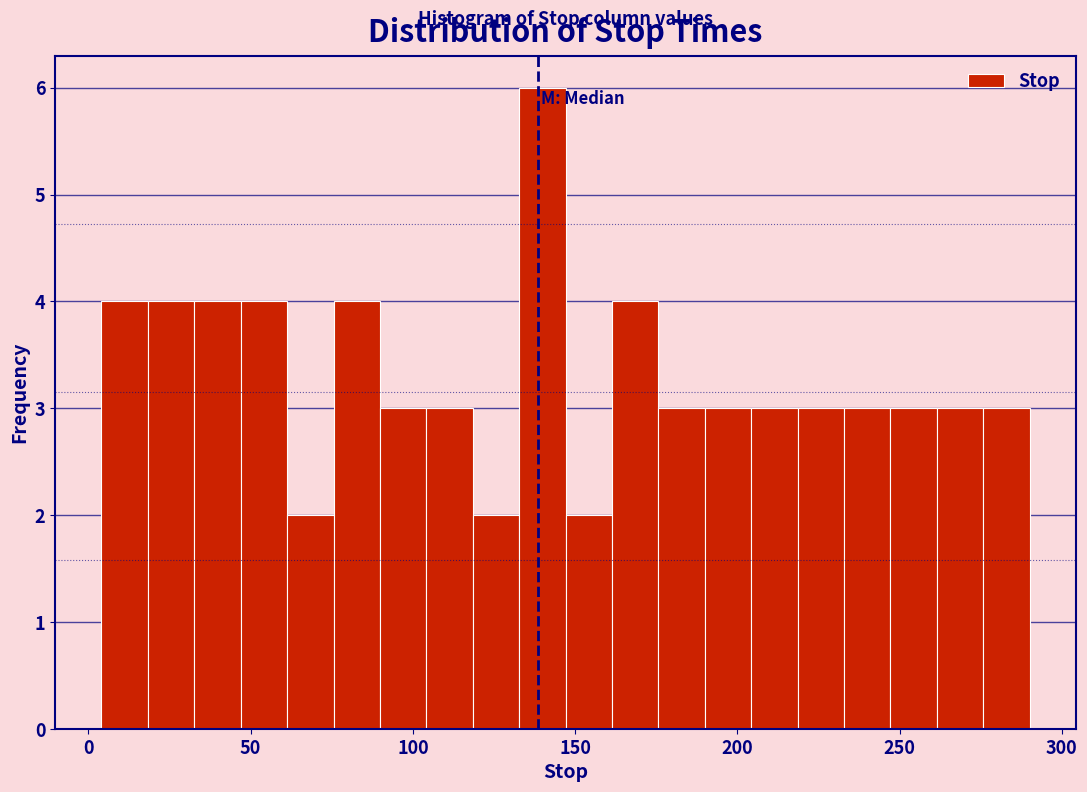

Read against the x-axis, roughly where is the centre of the tallest bar?

140